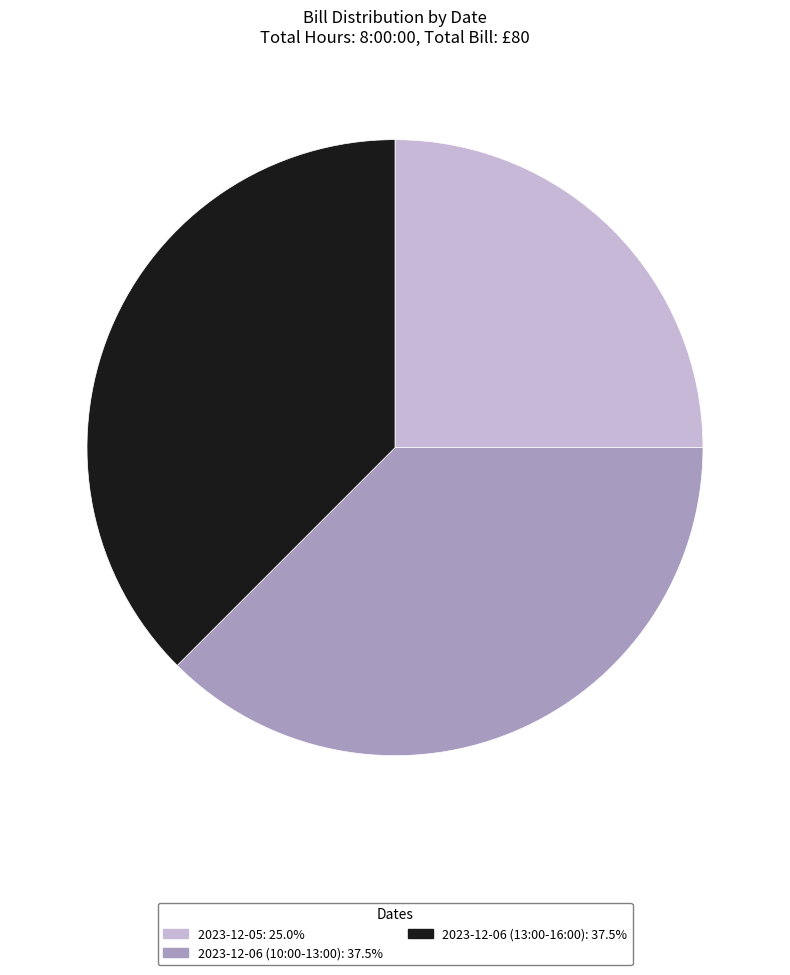

How many segments does this pie chart have?

3